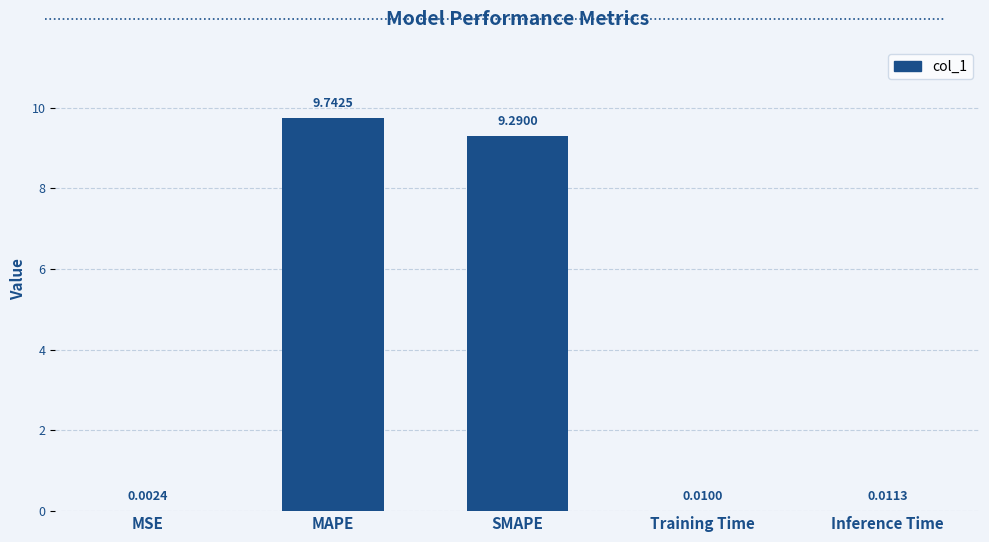

Which label corresponds to the largest value in the chart?

MAPE